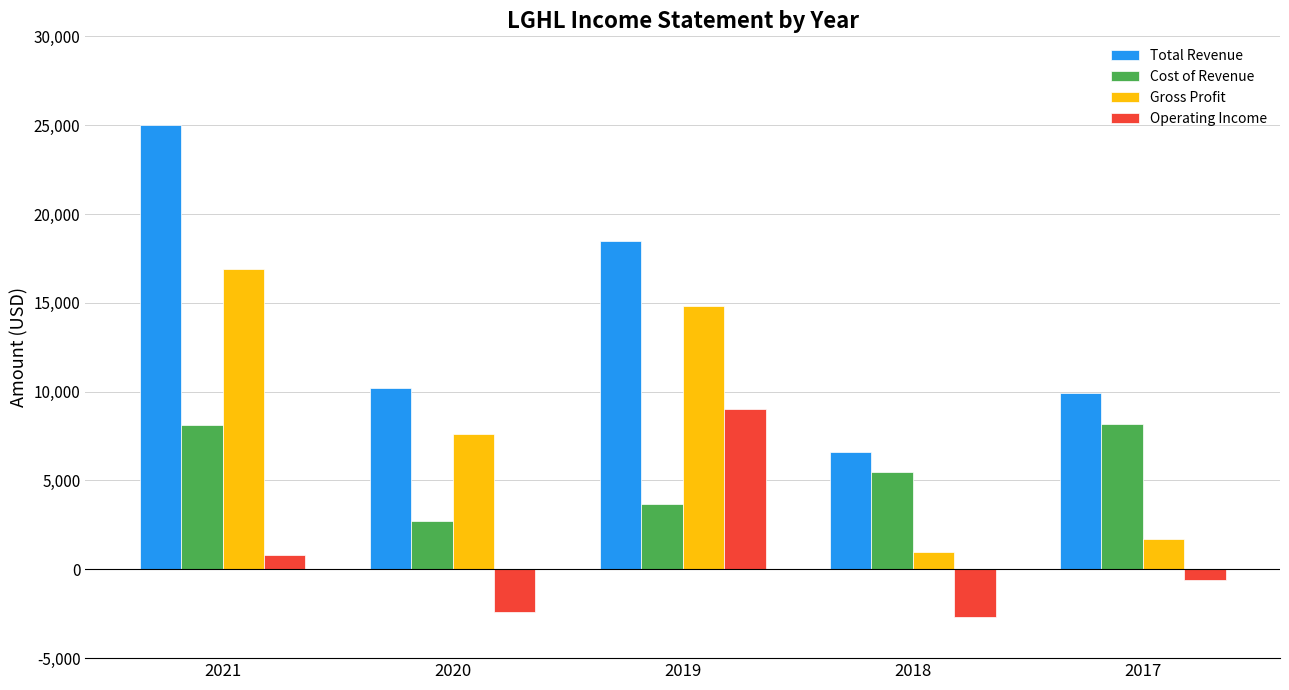

What is the minimum value for Total Revenue?

6600